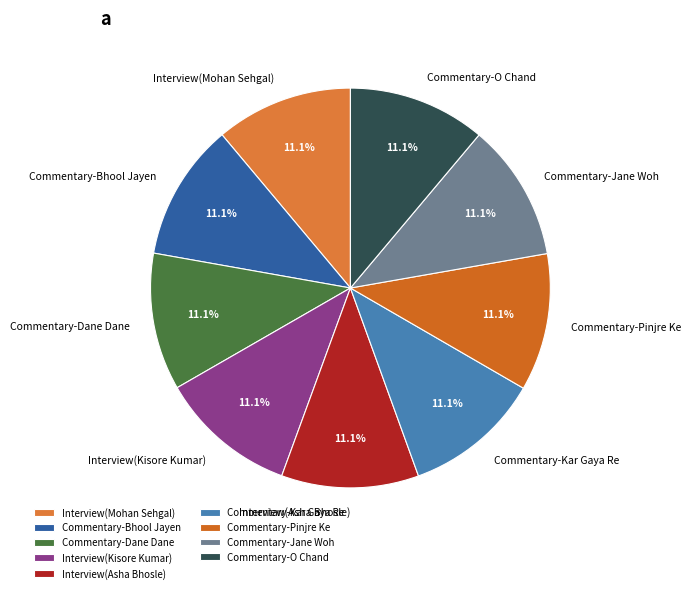

Is the sum of Interview(Kisore Kumar) and Commentary-Bhool Jayen greater than half?

No